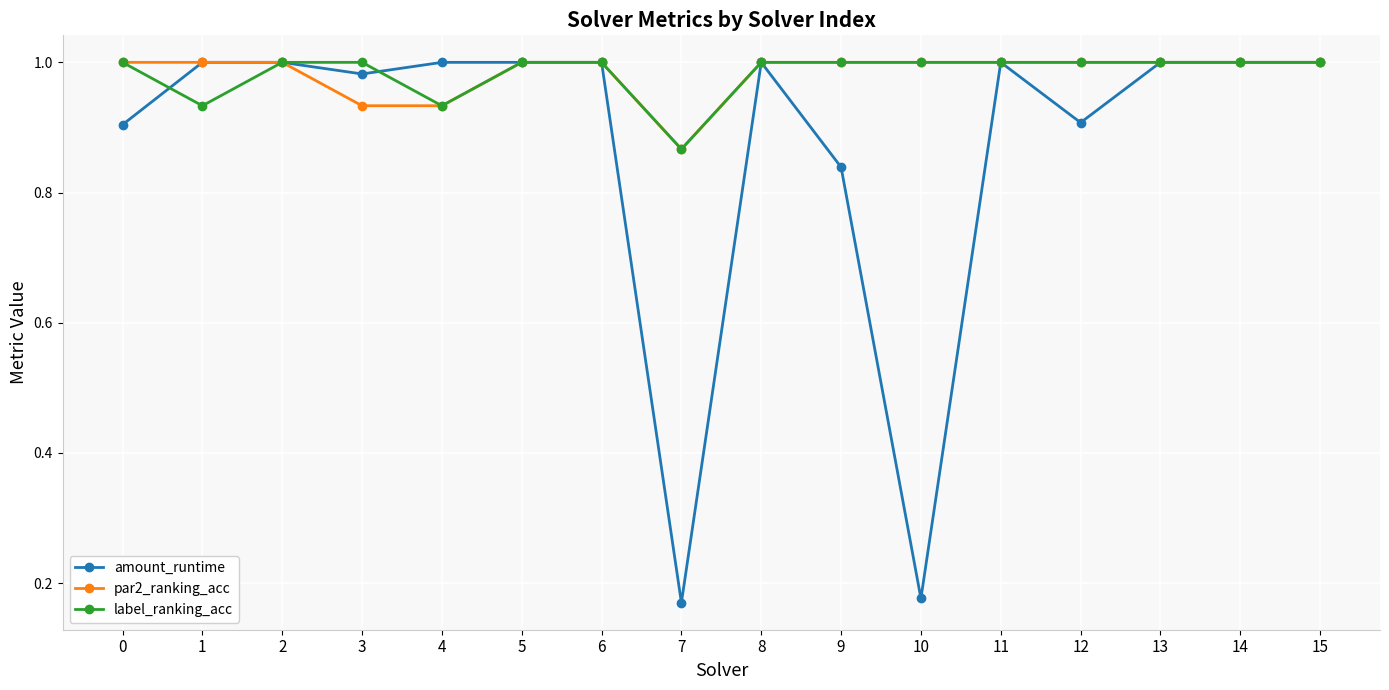

At how many categories does at least one series exceed 0?

16